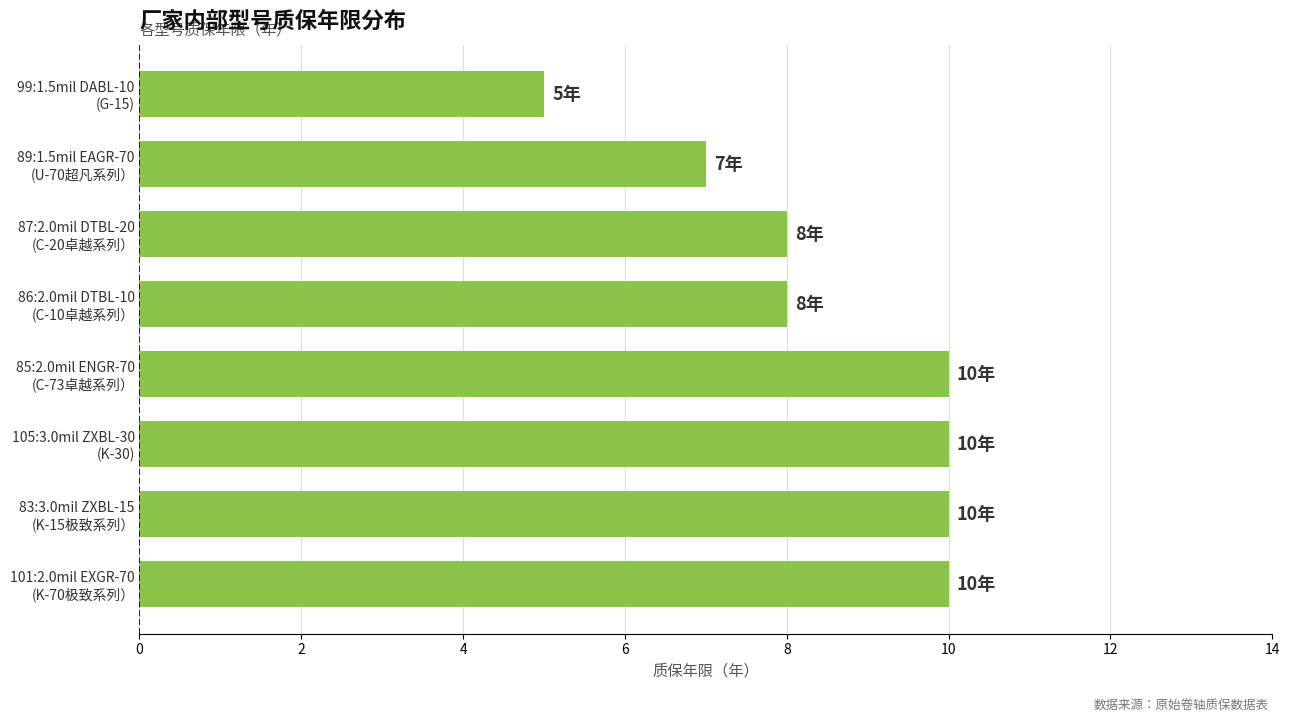

What is the minimum value shown in the chart?

5